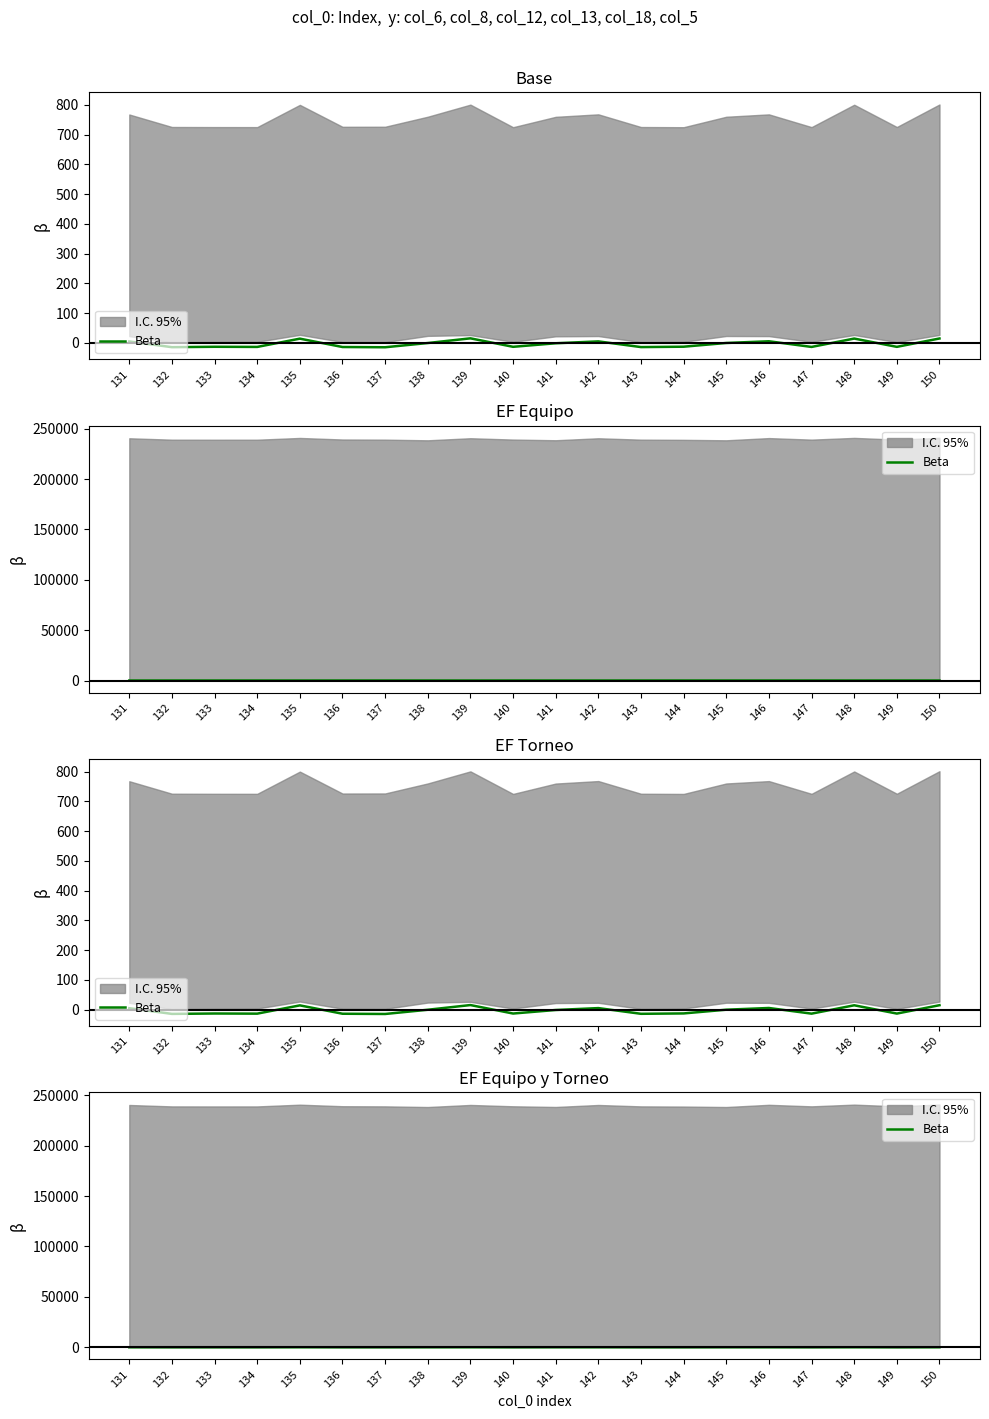

What is the average value?

4.3